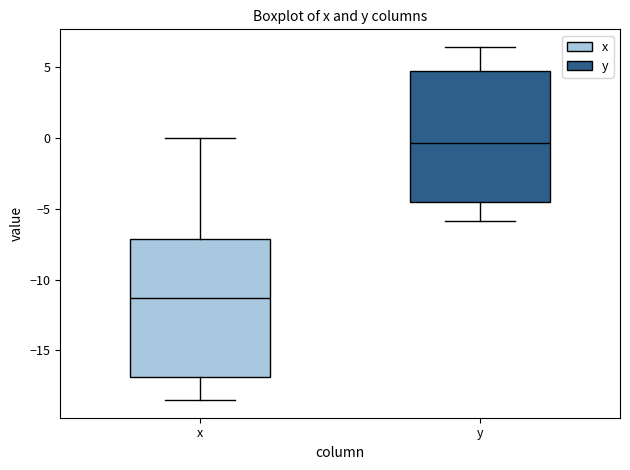

Which box is the tallest, from its lower edge to its upper edge?

x